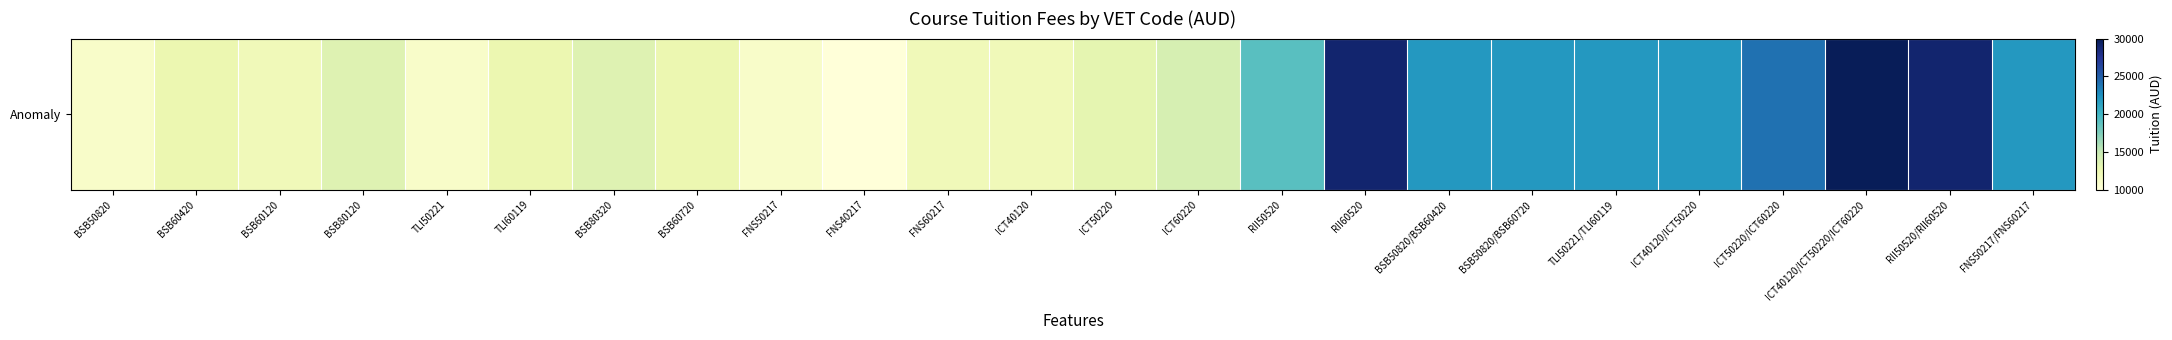

True or false: the data shows 13500 at BSB80320.

True